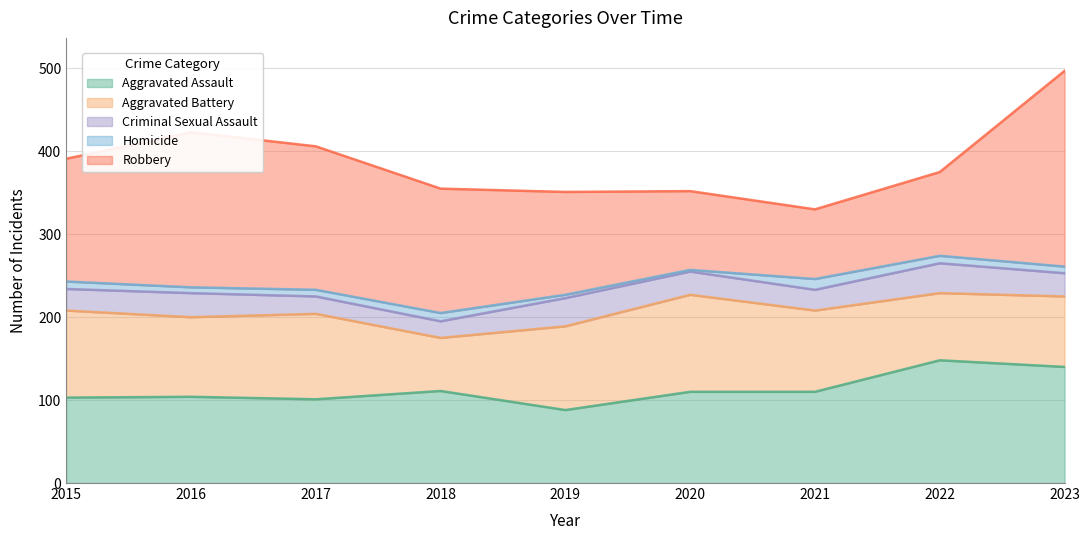

Is it true that Aggravated Assault equals 61 at 2021?

False